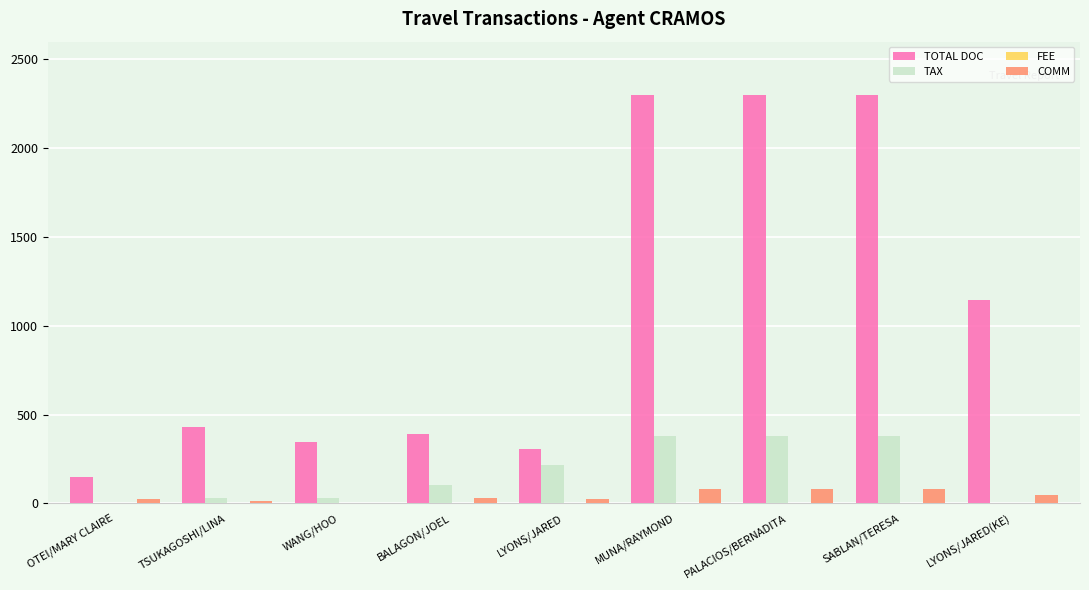

At which label is TAX closest to 190?

LYONS/JARED